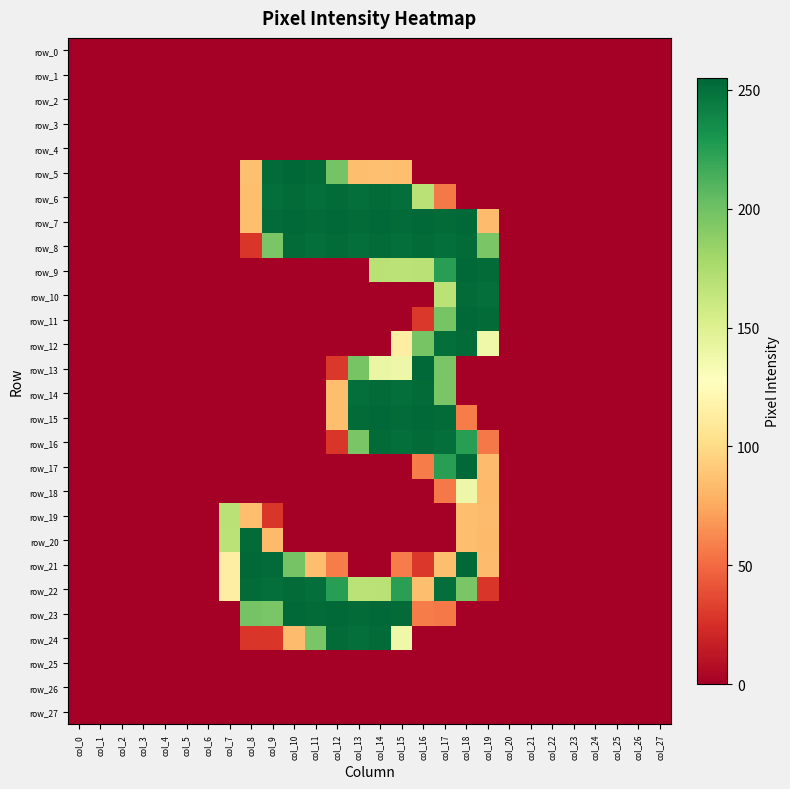

Reading left to right, extract all data points from this chart.

row_0: 0	0	0	0	0	0	0	0	0	0	0	0	0	0	0	0	0	0	0	0	0	0	0	0	0	0	0	0
row_1: 0	0	0	0	0	0	0	0	0	0	0	0	0	0	0	0	0	0	0	0	0	0	0	0	0	0	0	0
row_2: 0	0	0	0	0	0	0	0	0	0	0	0	0	0	0	0	0	0	0	0	0	0	0	0	0	0	0	0
row_3: 0	0	0	0	0	0	0	0	0	0	0	0	0	0	0	0	0	0	0	0	0	0	0	0	0	0	0	0
row_4: 0	0	0	0	0	0	0	0	0	0	0	0	0	0	0	0	0	0	0	0	0	0	0	0	0	0	0	0
row_5: 0	0	0	0	0	0	0	0	86	253	255	253	198	85	86	85	0	0	0	0	0	0	0	0	0	0	0	0
row_6: 0	0	0	0	0	0	0	0	85	251	253	251	253	251	253	251	169	56	0	0	0	0	0	0	0	0	0	0
row_7: 0	0	0	0	0	0	0	0	85	253	254	253	254	253	254	253	254	253	254	84	0	0	0	0	0	0	0	0
row_8: 0	0	0	0	0	0	0	0	28	196	253	251	253	251	253	251	253	251	253	196	0	0	0	0	0	0	0	0
row_9: 0	0	0	0	0	0	0	0	0	0	0	0	0	0	169	168	169	225	254	253	0	0	0	0	0	0	0	0
row_10: 0	0	0	0	0	0	0	0	0	0	0	0	0	0	0	0	0	168	253	251	0	0	0	0	0	0	0	0
row_11: 0	0	0	0	0	0	0	0	0	0	0	0	0	0	0	0	29	197	254	253	0	0	0	0	0	0	0	0
row_12: 0	0	0	0	0	0	0	0	0	0	0	0	0	0	0	114	197	251	253	138	0	0	0	0	0	0	0	0
row_13: 0	0	0	0	0	0	0	0	0	0	0	0	29	197	141	139	254	196	0	0	0	0	0	0	0	0	0	0
row_14: 0	0	0	0	0	0	0	0	0	0	0	0	85	251	253	251	253	196	0	0	0	0	0	0	0	0	0	0
row_15: 0	0	0	0	0	0	0	0	0	0	0	0	85	253	254	253	254	253	57	0	0	0	0	0	0	0	0	0
row_16: 0	0	0	0	0	0	0	0	0	0	0	0	28	196	253	251	253	251	225	56	0	0	0	0	0	0	0	0
row_17: 0	0	0	0	0	0	0	0	0	0	0	0	0	0	0	0	57	225	254	84	0	0	0	0	0	0	0	0
row_18: 0	0	0	0	0	0	0	0	0	0	0	0	0	0	0	0	0	56	139	83	0	0	0	0	0	0	0	0
row_19: 0	0	0	0	0	0	0	169	85	28	0	0	0	0	0	0	0	0	85	84	0	0	0	0	0	0	0	0
row_20: 0	0	0	0	0	0	0	168	253	83	0	0	0	0	0	0	0	0	85	83	0	0	0	0	0	0	0	0
row_21: 0	0	0	0	0	0	0	114	254	253	198	85	57	0	0	57	29	85	254	84	0	0	0	0	0	0	0	0
row_22: 0	0	0	0	0	0	0	114	253	251	253	251	225	168	169	224	85	251	196	28	0	0	0	0	0	0	0	0
row_23: 0	0	0	0	0	0	0	0	198	196	254	253	254	253	254	253	57	56	0	0	0	0	0	0	0	0	0	0
row_24: 0	0	0	0	0	0	0	0	28	28	84	196	253	251	253	138	0	0	0	0	0	0	0	0	0	0	0	0
row_25: 0	0	0	0	0	0	0	0	0	0	0	0	0	0	0	0	0	0	0	0	0	0	0	0	0	0	0	0
row_26: 0	0	0	0	0	0	0	0	0	0	0	0	0	0	0	0	0	0	0	0	0	0	0	0	0	0	0	0
row_27: 0	0	0	0	0	0	0	0	0	0	0	0	0	0	0	0	0	0	0	0	0	0	0	0	0	0	0	0